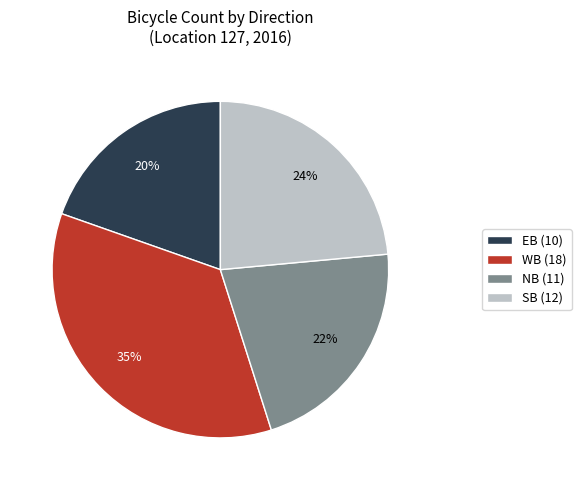

Rank the categories by value from highest to lowest.

WB (18), SB (12), NB (11), EB (10)